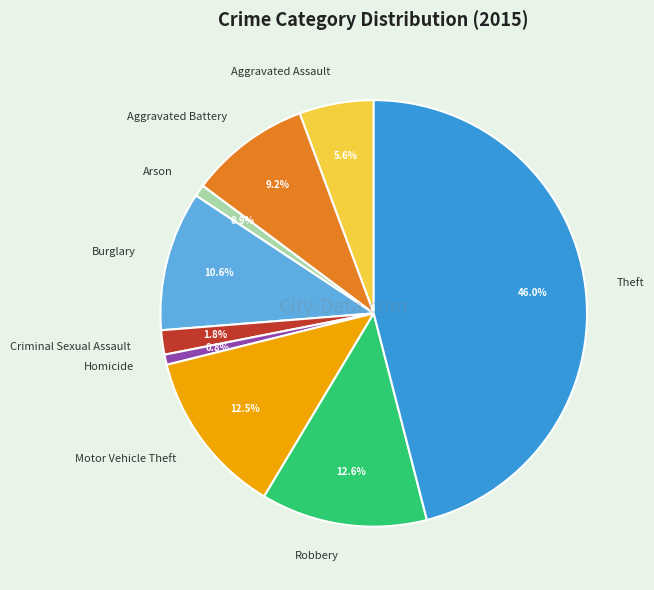

Which category has the biggest portion of the pie?

Theft